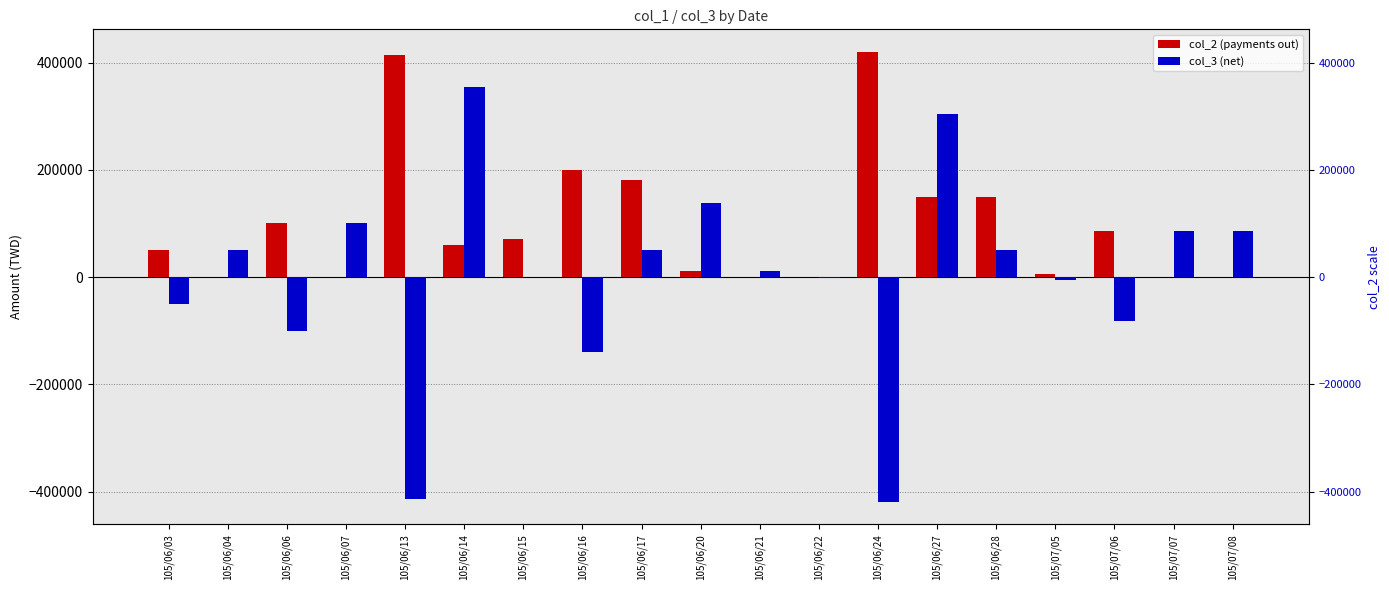

What is the difference between the second highest and second lowest values in the col_2 (payments out) series?

414000